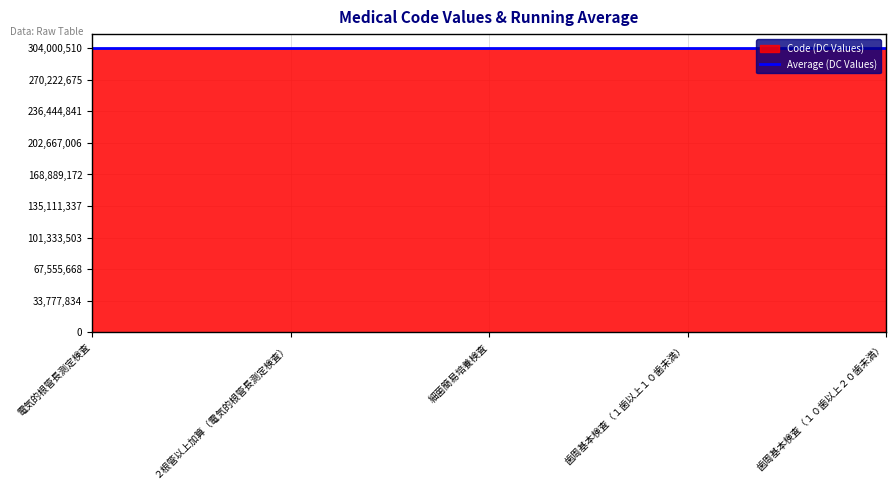

Count the number of categories in the chart.

5